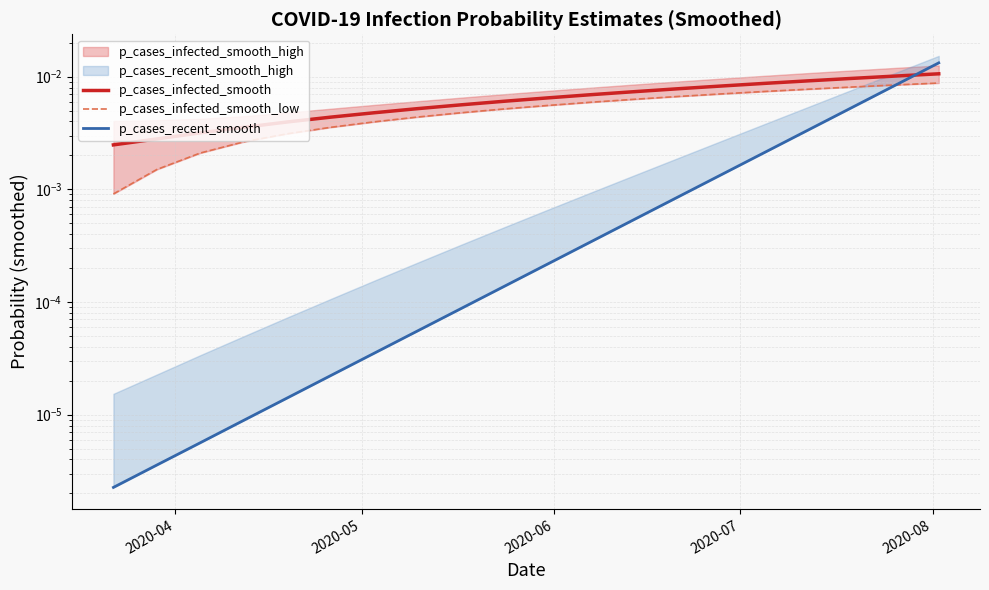

Which series has the largest range (max minus min)?

p_cases_recent_smooth